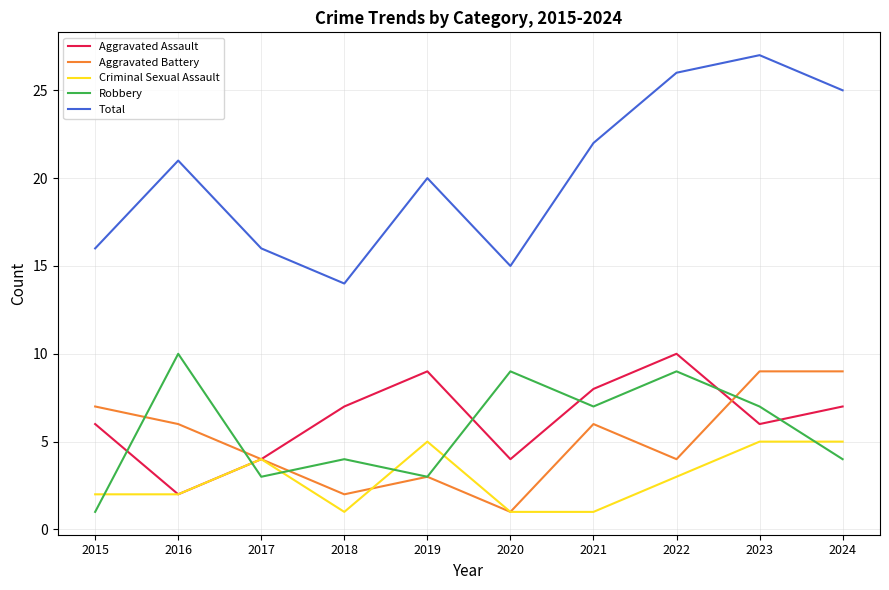

What are all the series names shown in the legend?

Aggravated Assault, Aggravated Battery, Criminal Sexual Assault, Robbery, Total